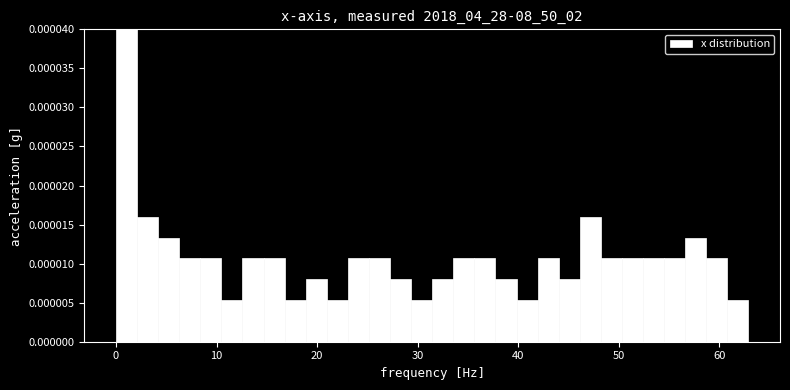

Around what value on the x-axis is the tallest bar? Give the approximate position of its centre, as read against the axis.

1